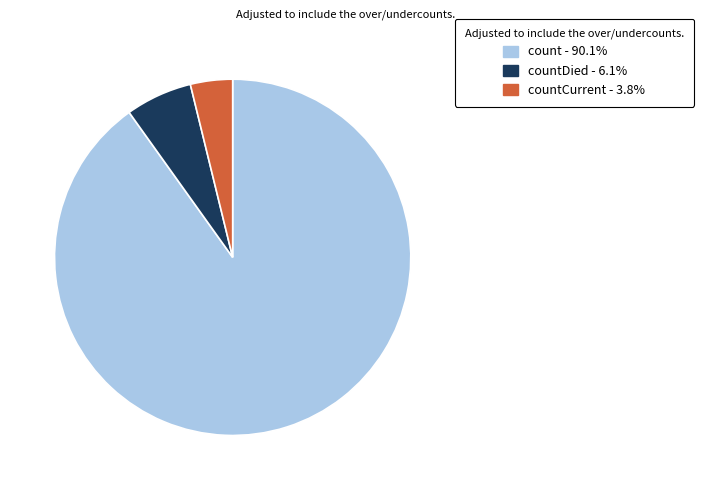

Is there a majority slice in this chart?

Yes